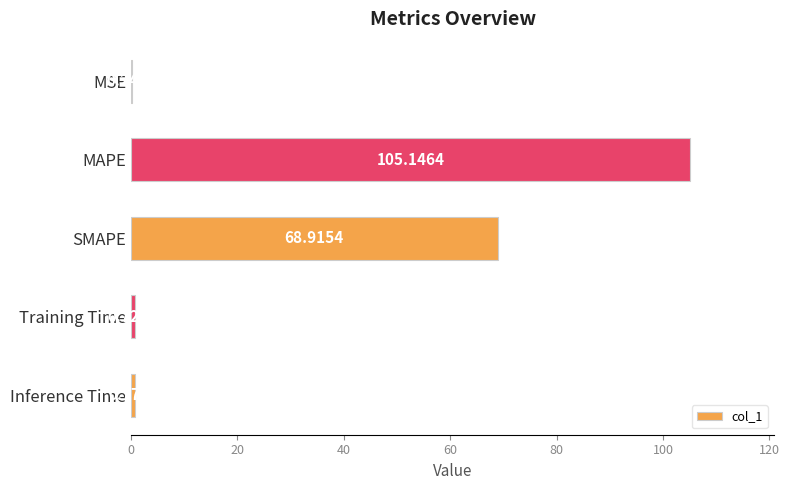

What is the sum of all values?

175.8